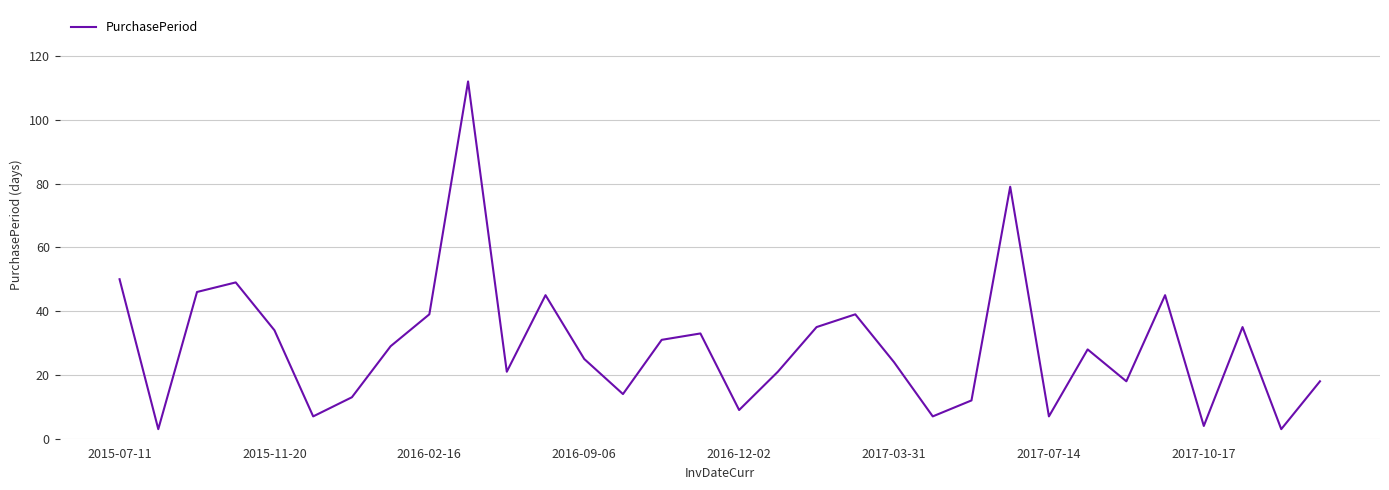

What is the maximum value shown in the chart?

112